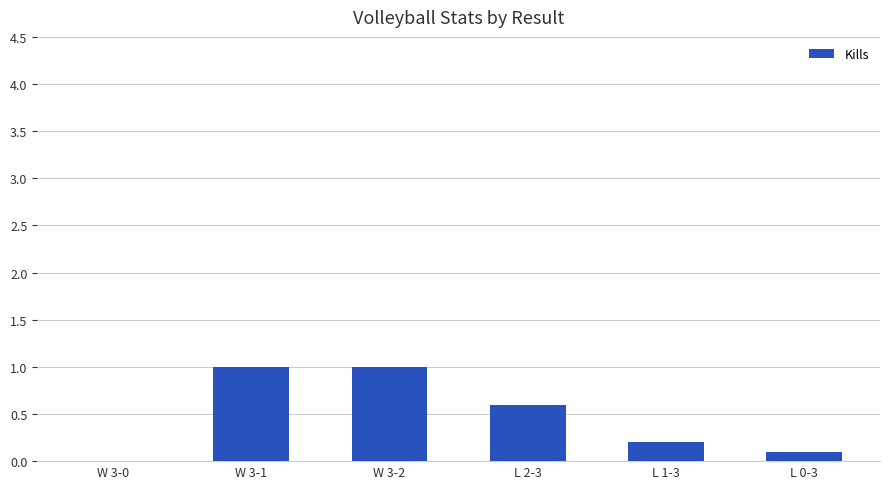

How many distinct data groups are displayed?

1